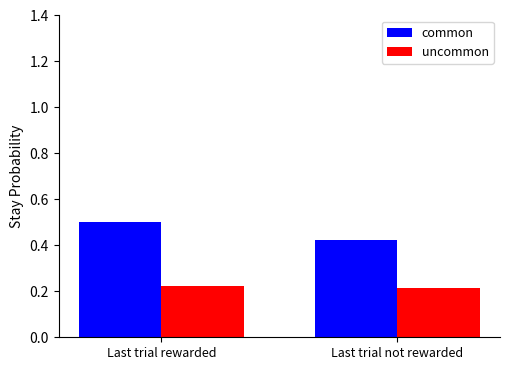

Is the value of common at Last trial rewarded greater than the value of uncommon at Last trial not rewarded?

Yes